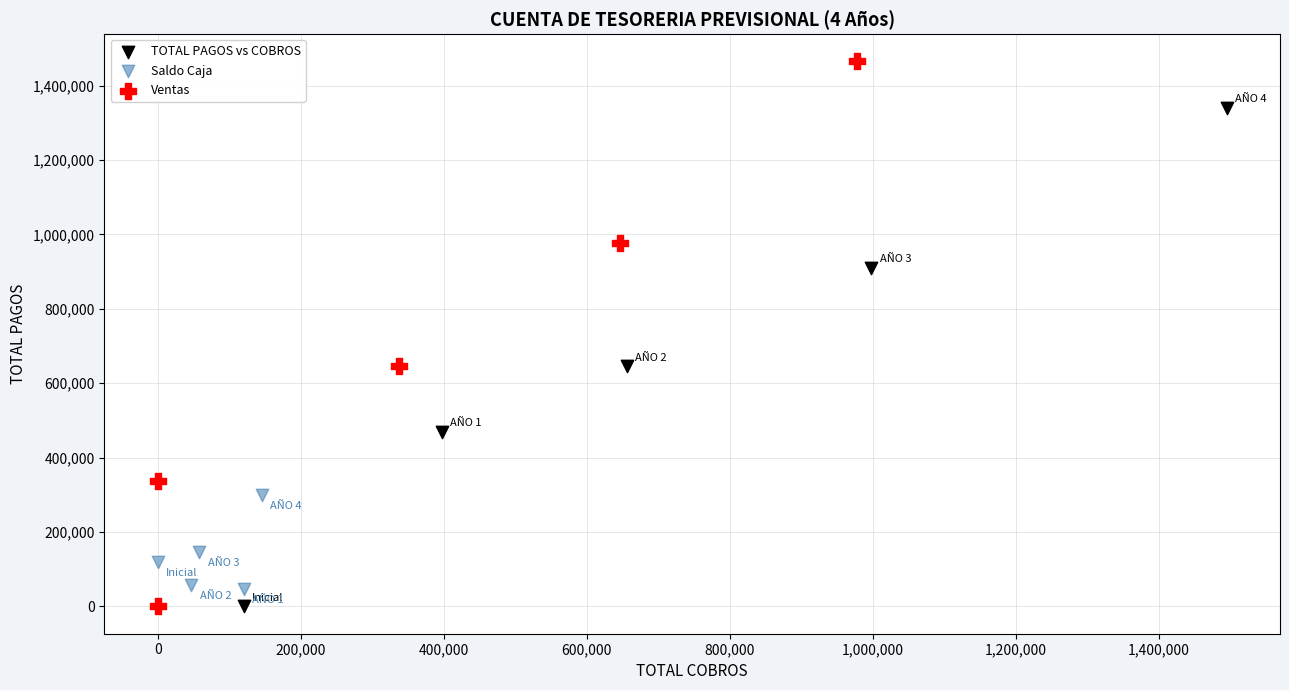

Which series reaches the maximum Y coordinate?

Ventas